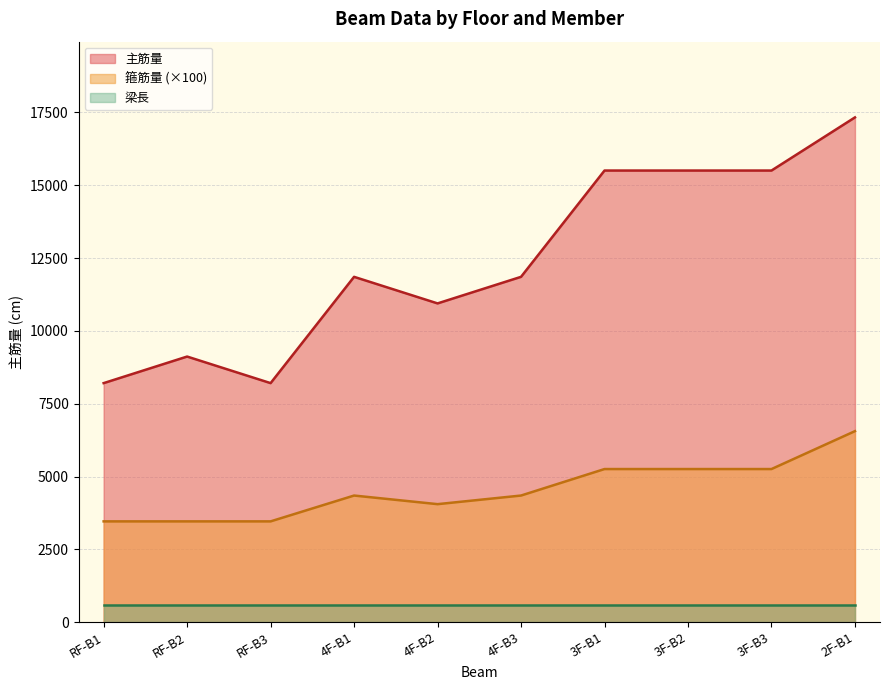

What is the label of the 5th point from the right?

4F-B3